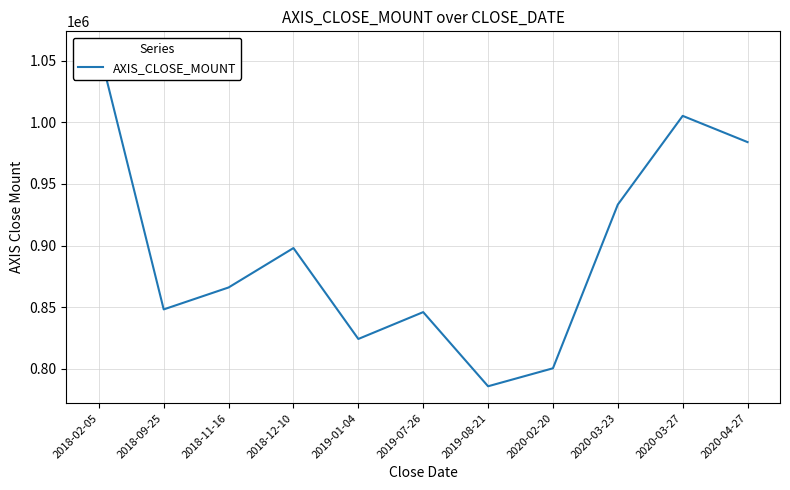

Which label corresponds to the largest value in the chart?

2018-02-05